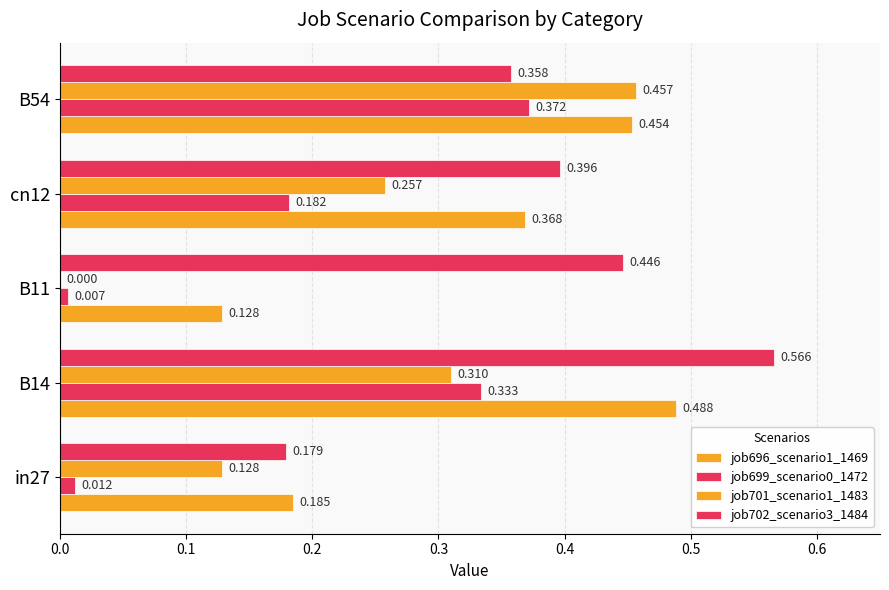

Reading left to right, list all the values displayed in this chart.

job696_scenario1_1469: 0.2	0.5	0.1	0.4	0.5
job699_scenario0_1472: 0.0	0.3	0.0	0.2	0.4
job701_scenario1_1483: 0.1	0.3	0.0	0.3	0.5
job702_scenario3_1484: 0.2	0.6	0.4	0.4	0.4